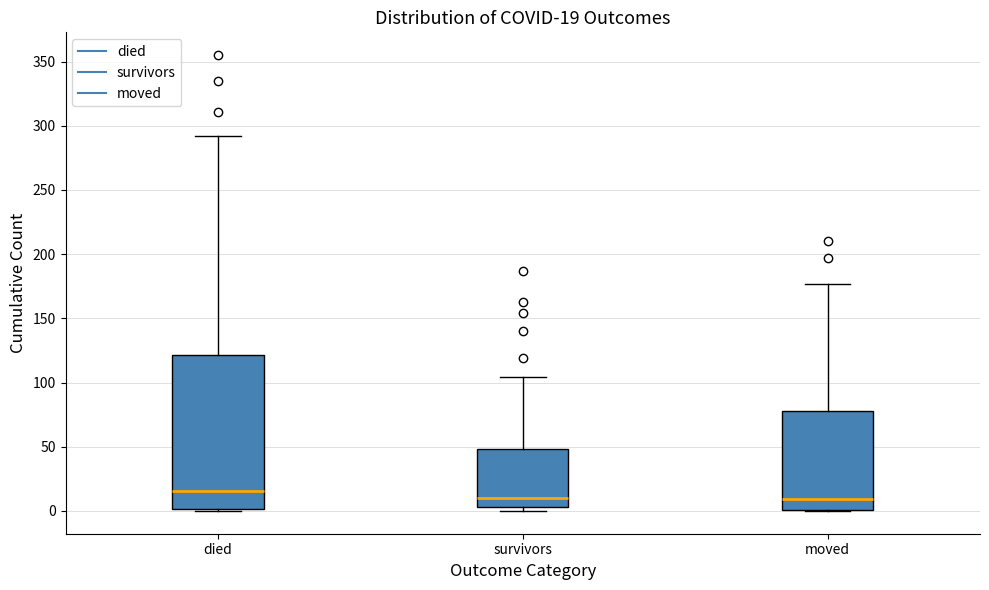

Comparing the boxes themselves (not the whiskers), which one is the tallest?

died